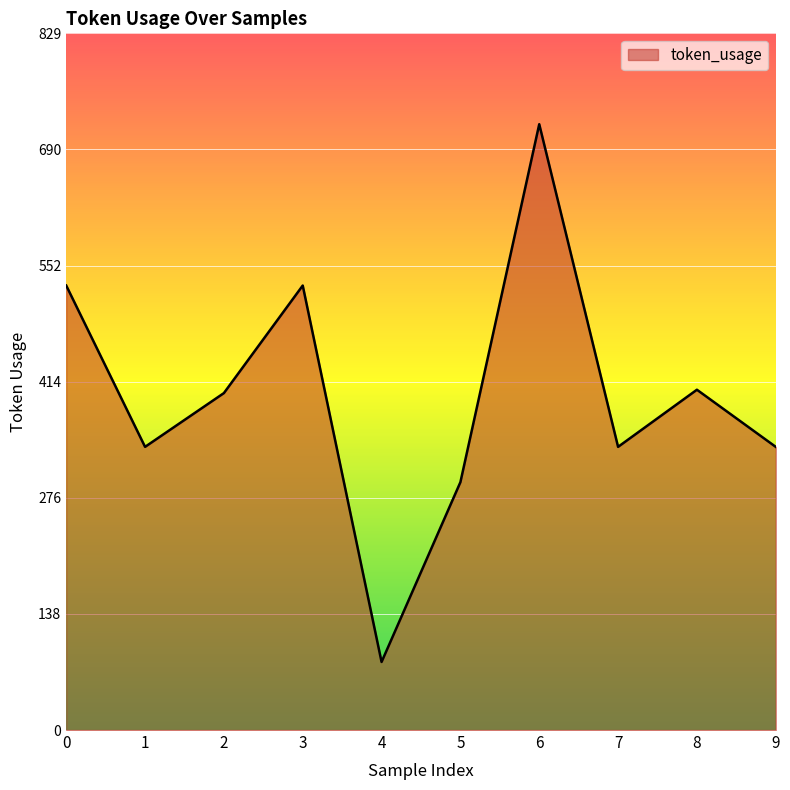

The value at 7 is 337. True or false?

True